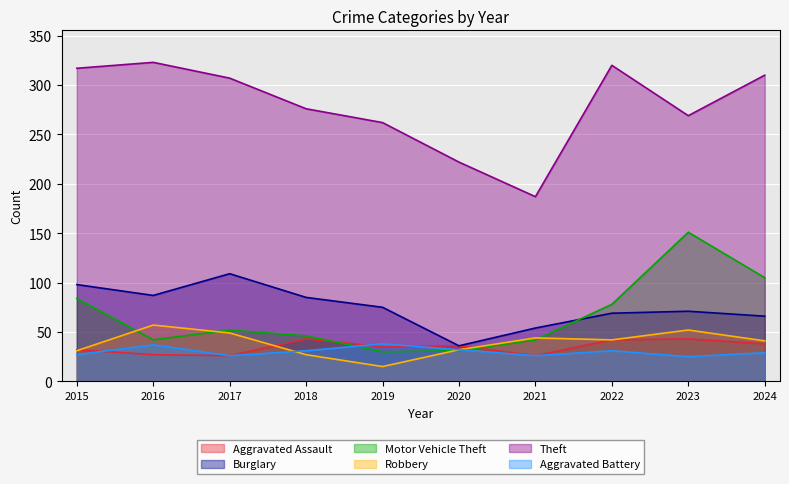

Reading left to right, list all the values displayed in this chart.

Aggravated Assault: 32	27	26	43	35	36	26	42	43	38
Burglary: 98	87	109	85	75	36	54	69	71	66
Motor Vehicle Theft: 84	42	52	46	30	31	42	78	151	105
Robbery: 31	57	49	27	15	32	44	42	52	41
Theft: 317	323	307	276	262	222	187	320	269	310
Aggravated Battery: 27	37	26	31	38	32	26	31	25	29